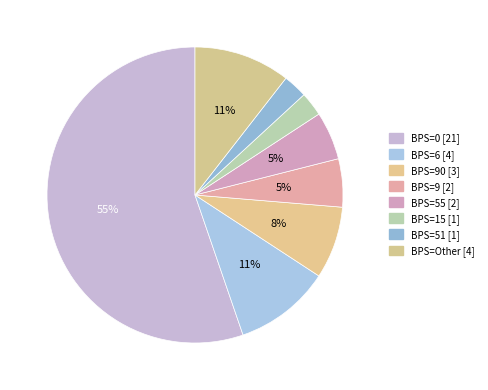

How many segments does this pie chart have?

8